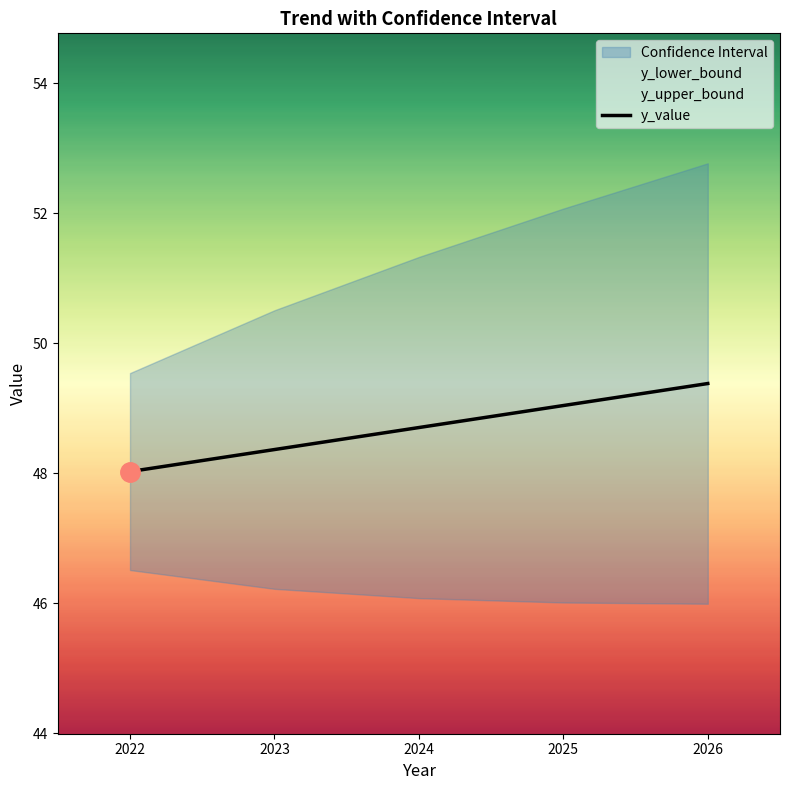

At which label is the value closest to 48?

2022